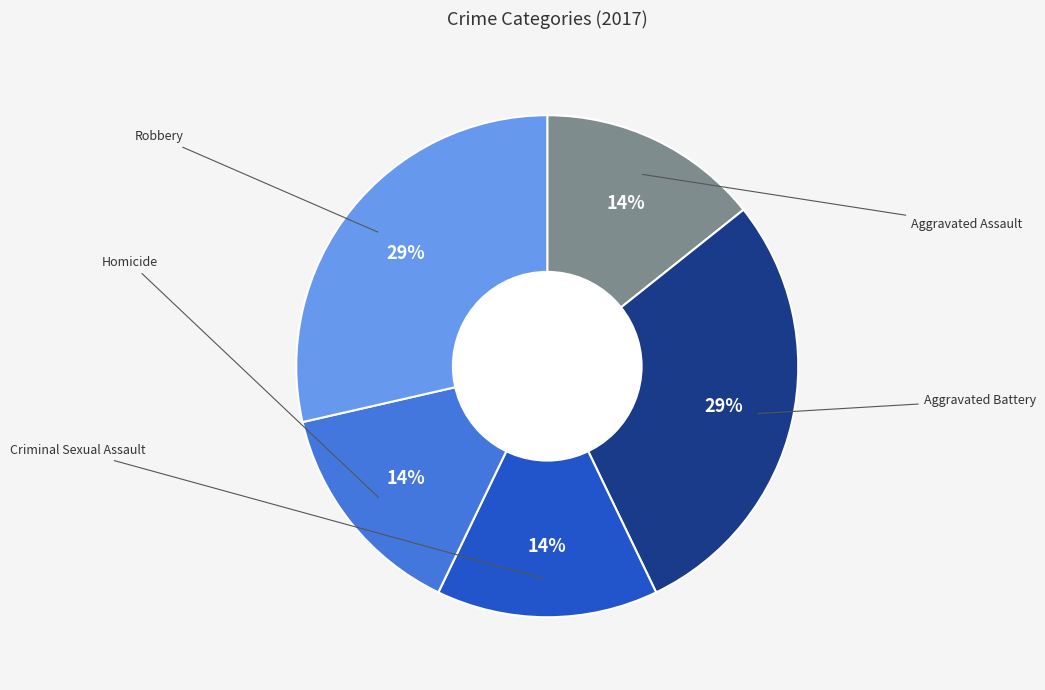

Which category has the smallest portion of the pie?

Aggravated Assault